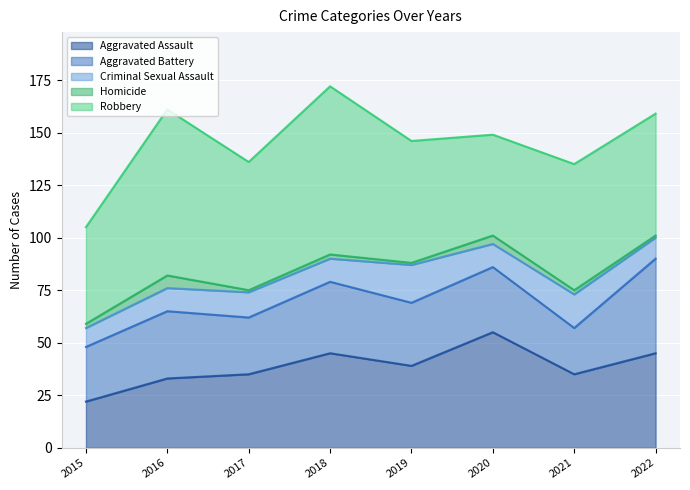

Which series changed the most between 2016 and 2019?

Robbery